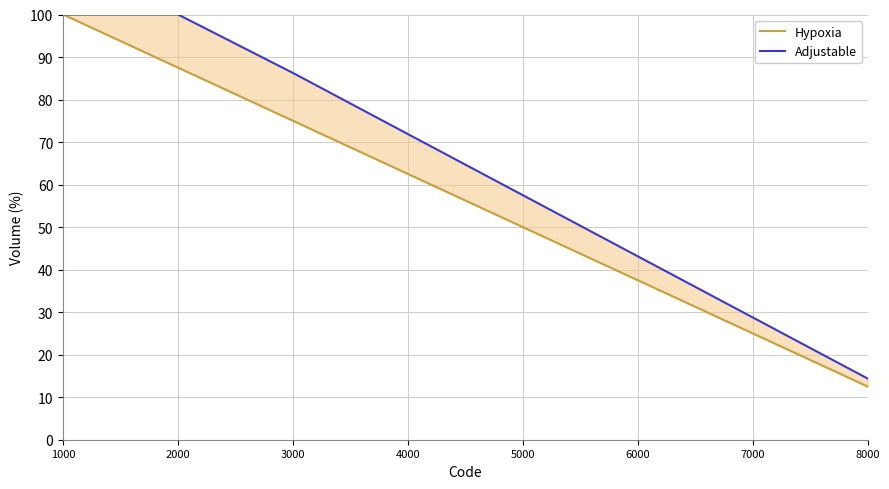

At how many categories does at least one series exceed 39?

6